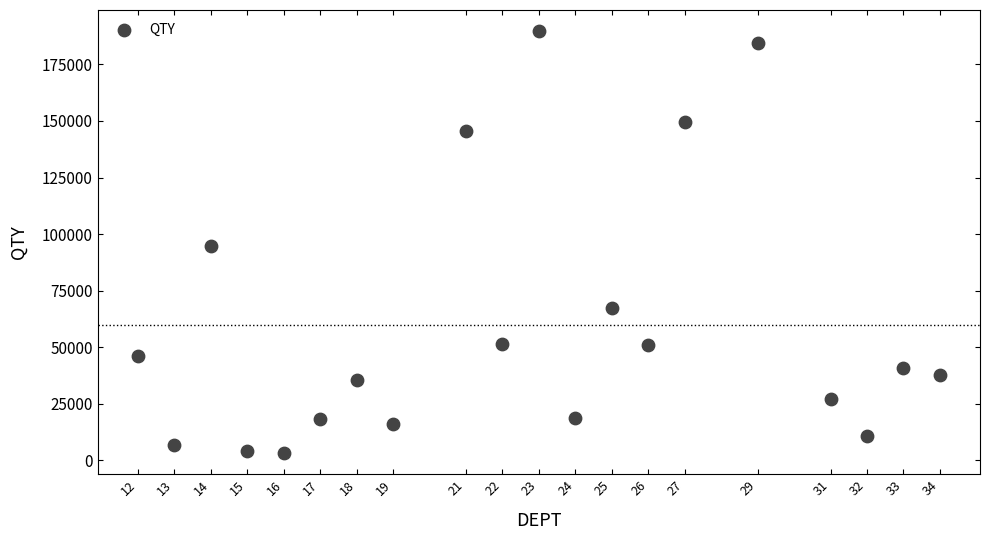

What is the range of Y values (max minus min)?

186646.2